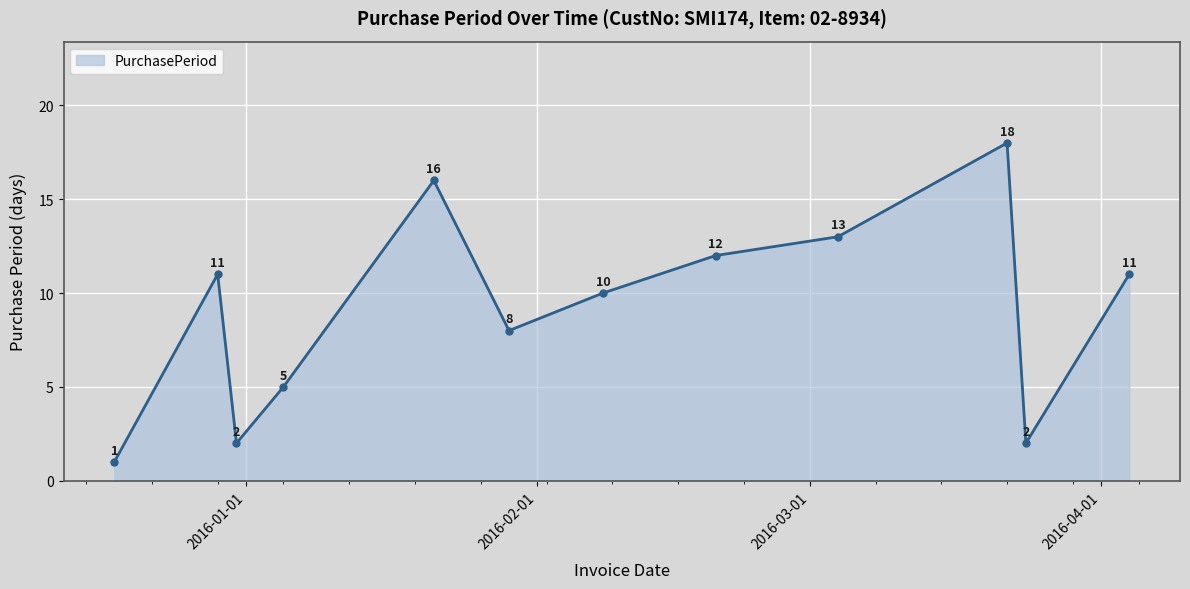

What is the difference between the maximum and minimum values?

17